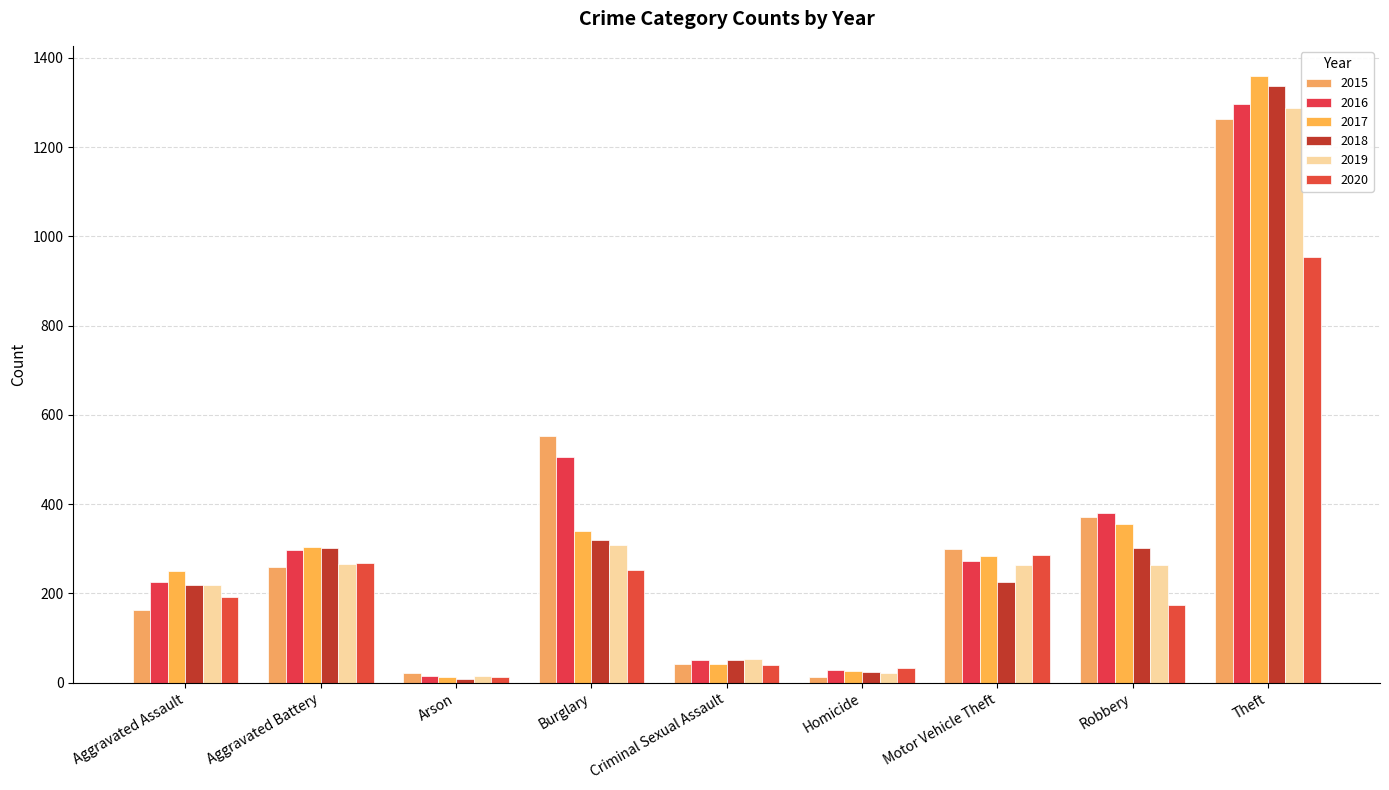

At which category does the chart reach its peak across all series?

Theft